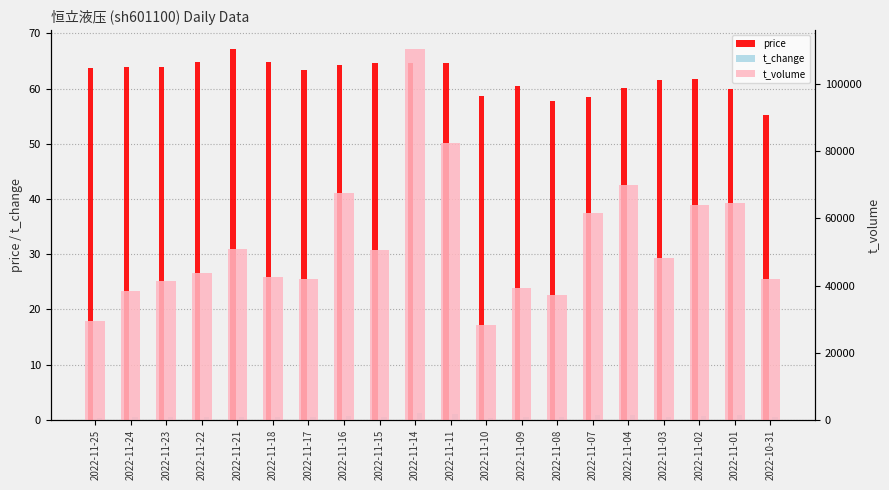

What is the label of the 10th bar from the right?

2022-11-11